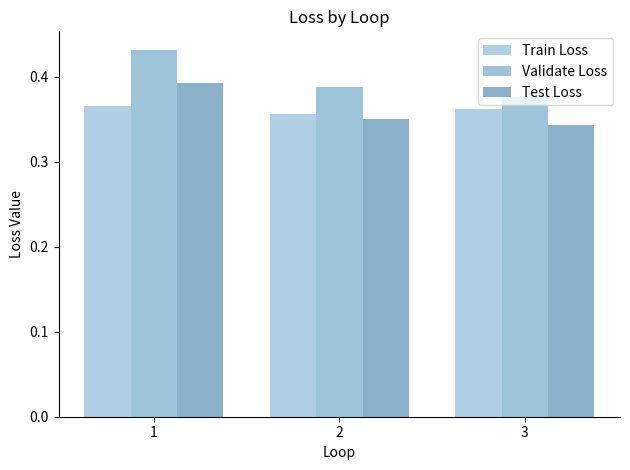

Count the Test Loss values in the range 0 to 1.

3